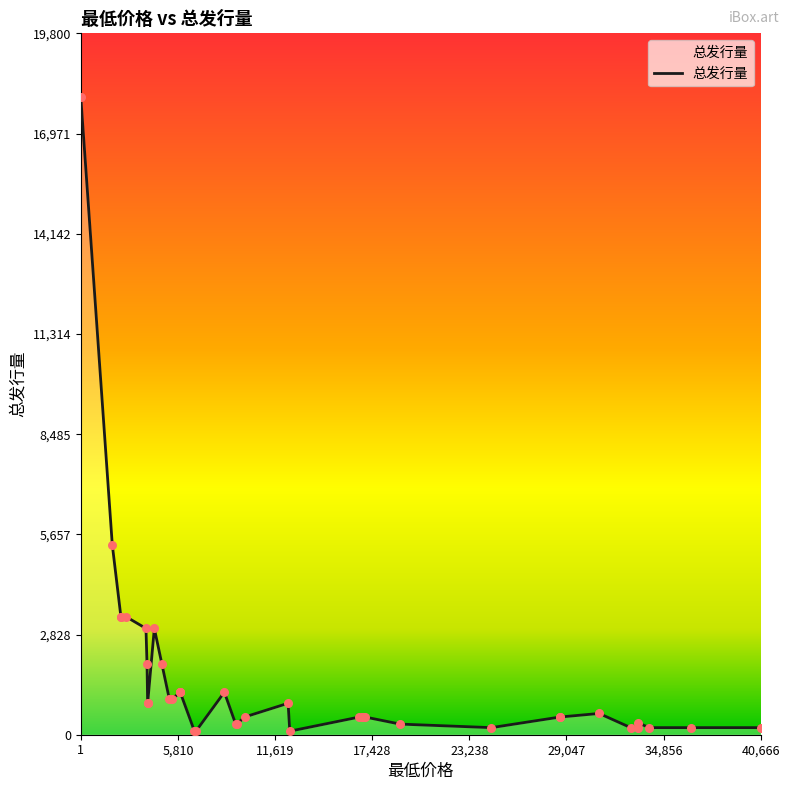

What is the ratio of the value at 12500 to the value at 4000?

0.1